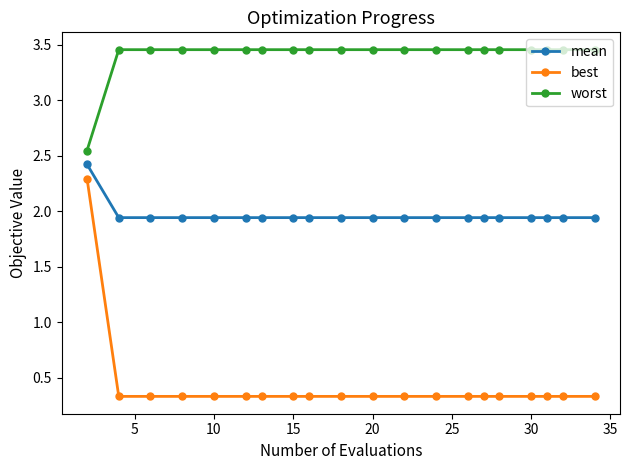

How many worst values are between 3 and 4?

19